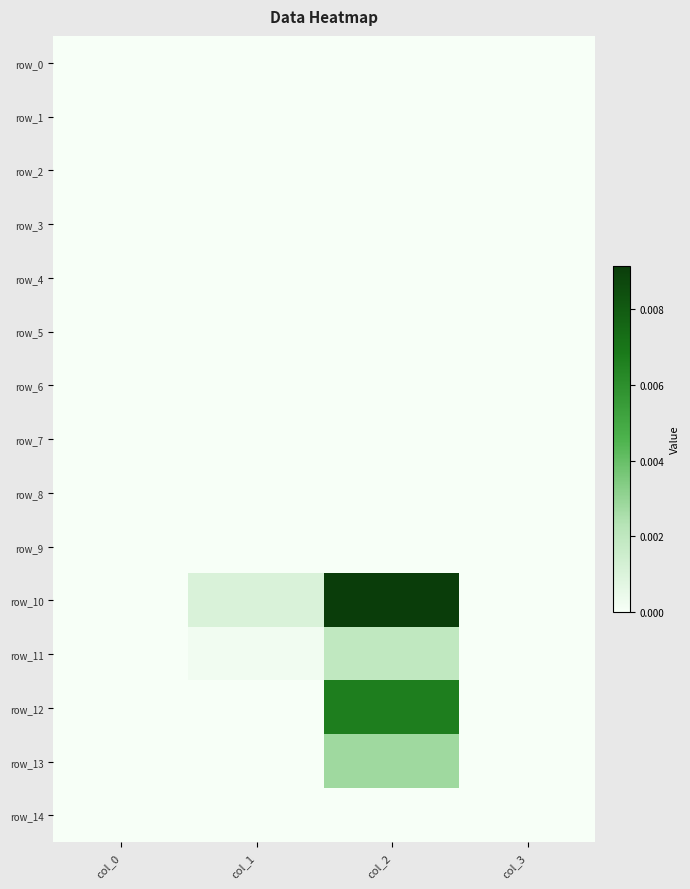

How many distinct data groups are displayed?

15